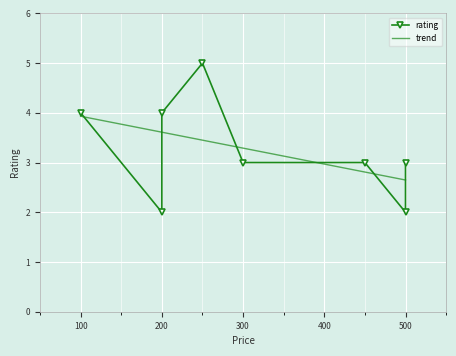

Which label corresponds to the smallest value in the chart?

200